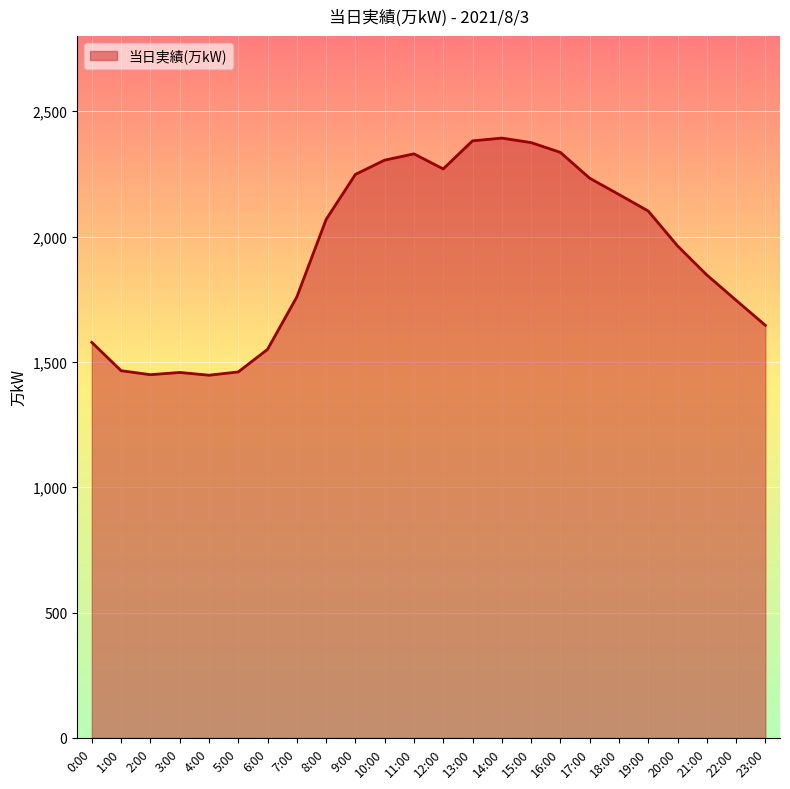

What is the smallest value displayed?

1447